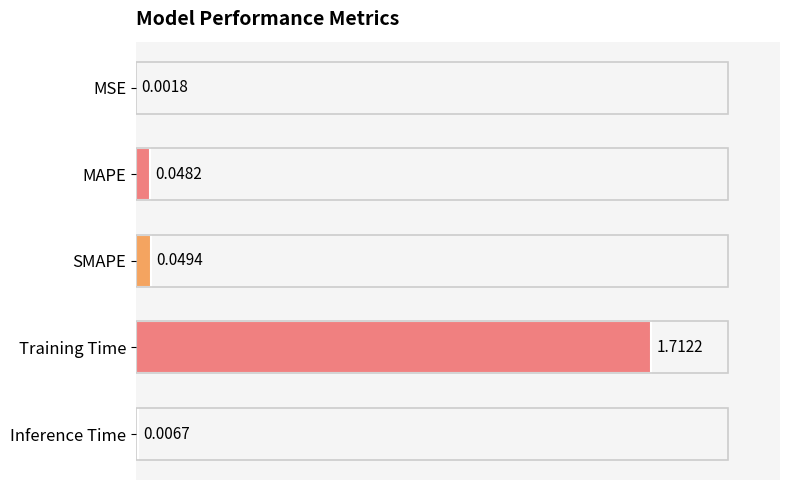

Between SMAPE and Inference Time, which is larger?

SMAPE